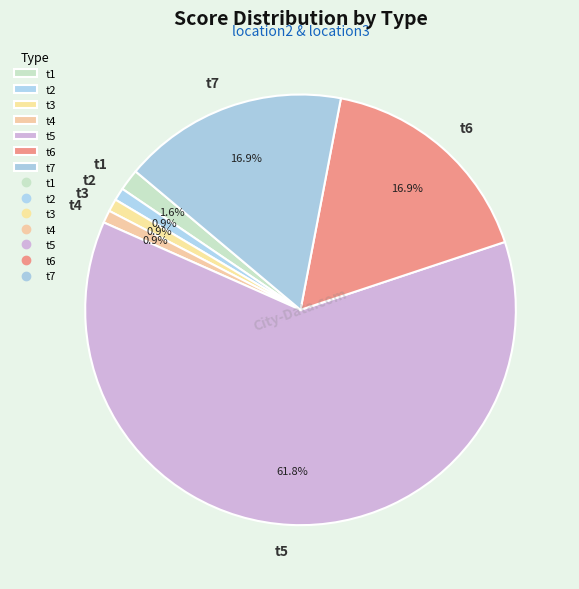

Is it true that t7 is 3% of the pie?

False